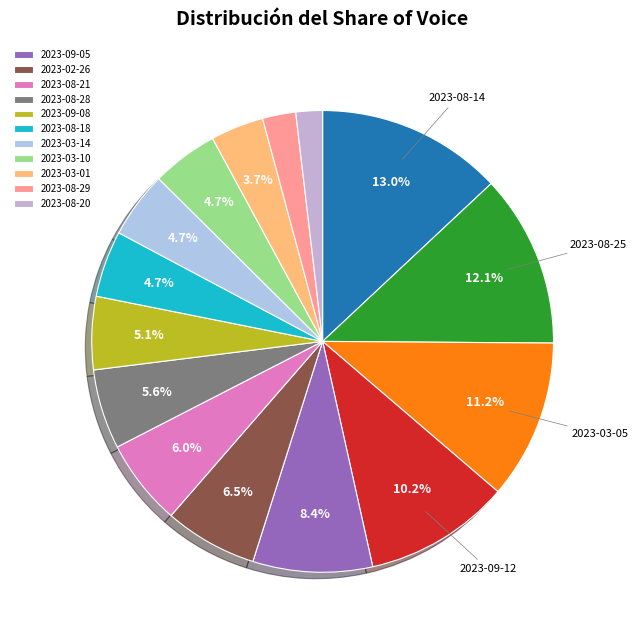

How many slices are in this pie chart?

15